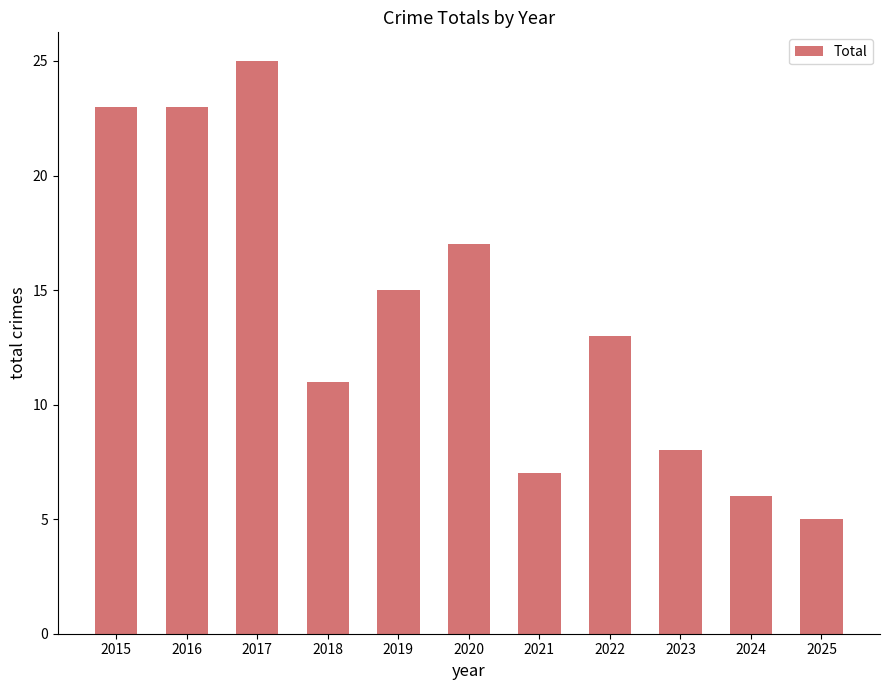

What is the value of the 4th bar from the left?

11